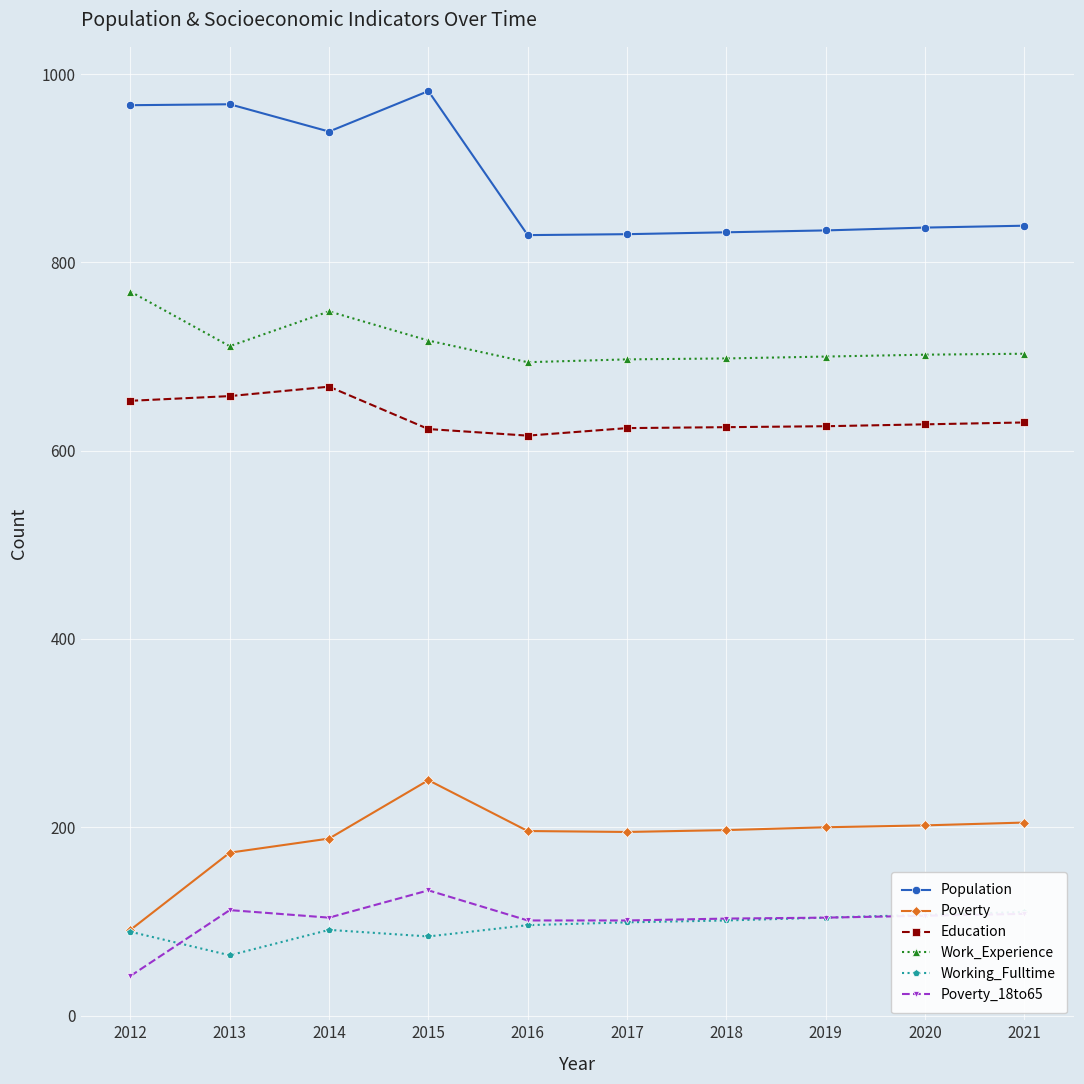

Rank the categories by Work_Experience value from lowest to highest.

2016, 2017, 2018, 2019, 2020, 2021, 2013, 2015, 2014, 2012